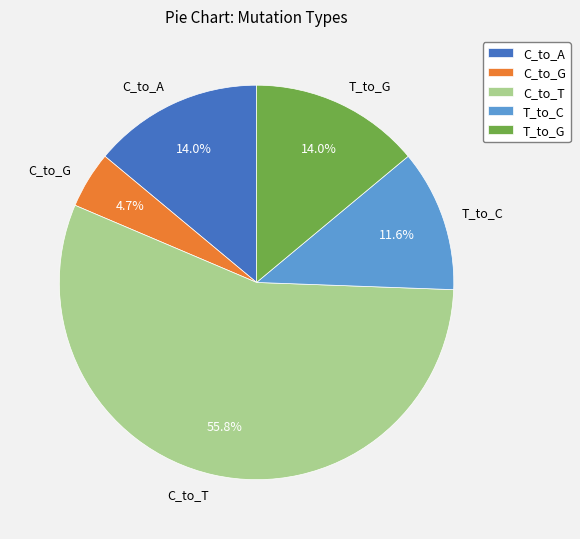

How many slices are in this pie chart?

5